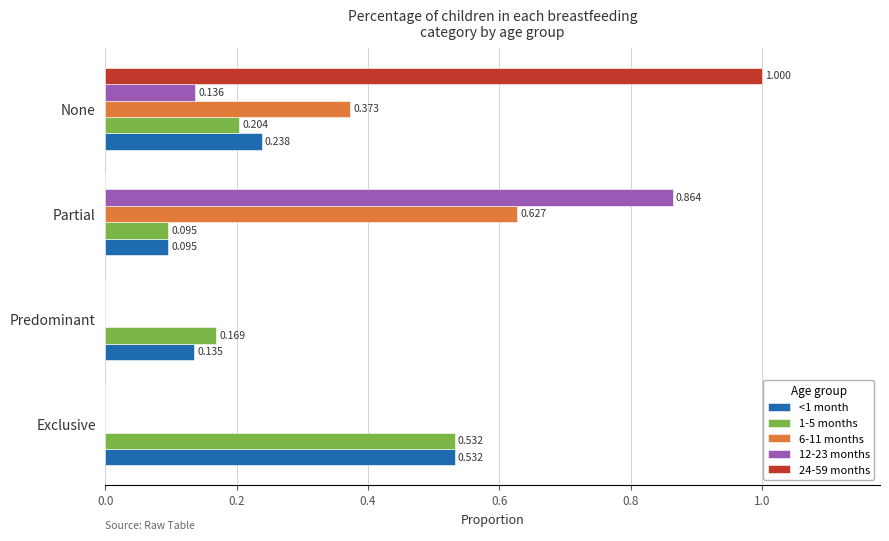

Is the value of 6-11 months at Exclusive greater than the value of <1 month at None?

No